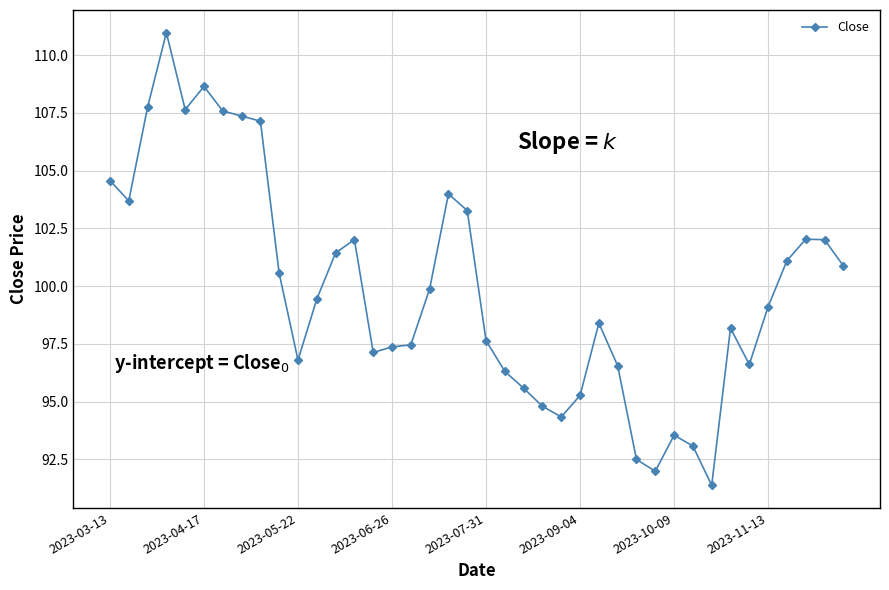

True or false: the data has more than 2 interior local peaks.

True